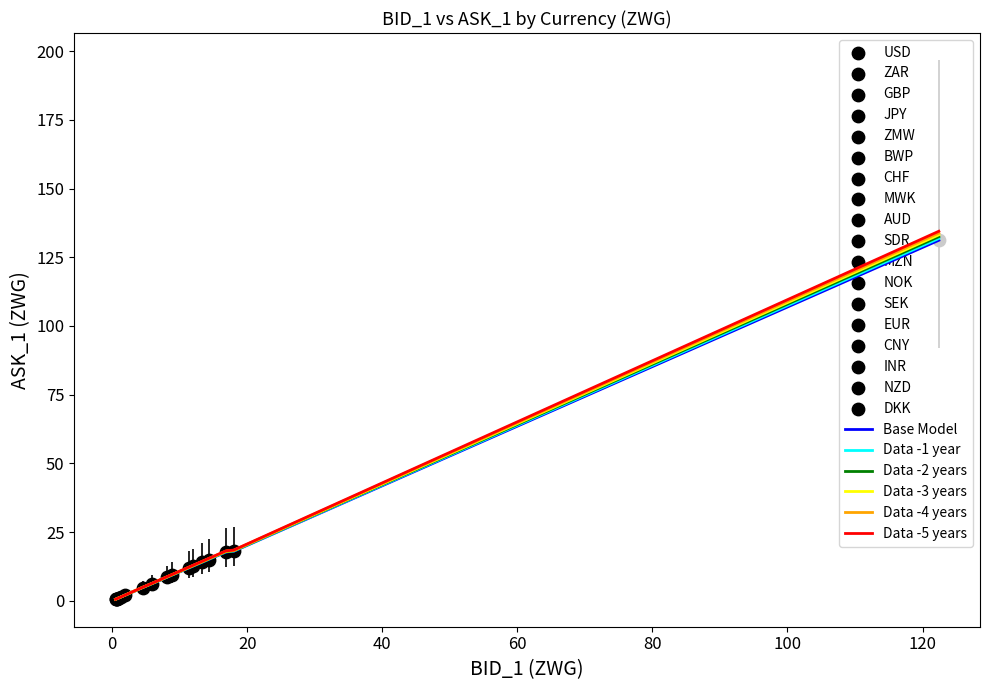

What is the maximum value shown in the chart?

134.5